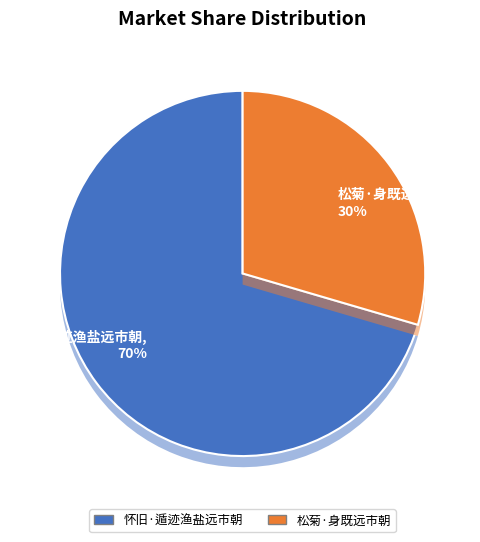

Is it true that 松菊·身既远市朝 is 18% of the pie?

False